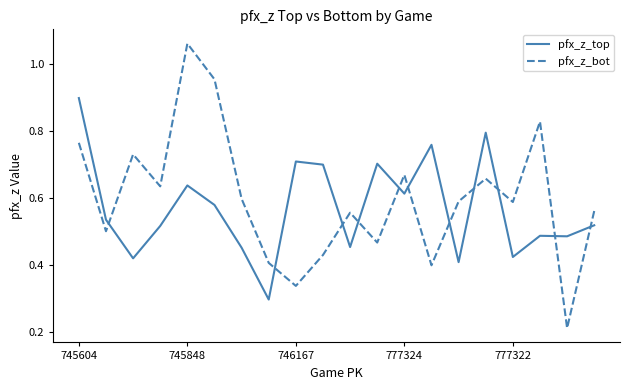

What is the difference between the maximum and minimum values in the pfx_z_bot series?

0.9